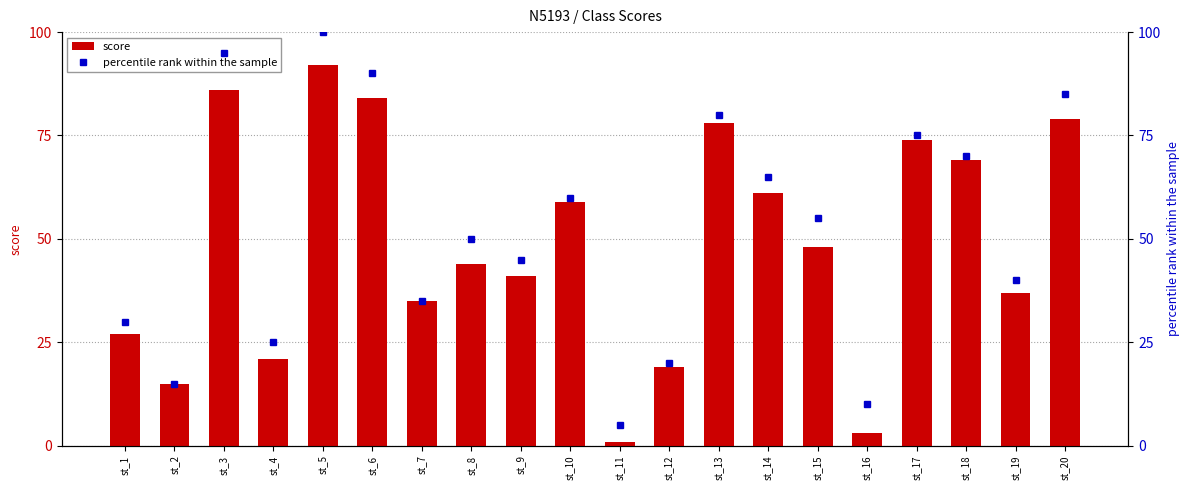

What is the highest value of the score series?

92